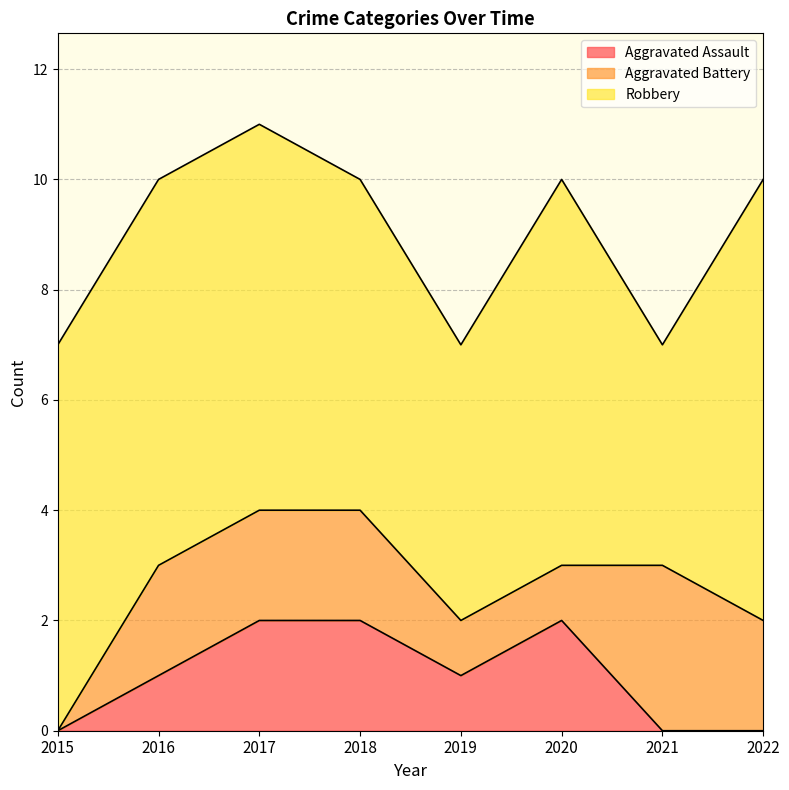

The Aggravated Assault series shows 1 at 2015. True or false?

False